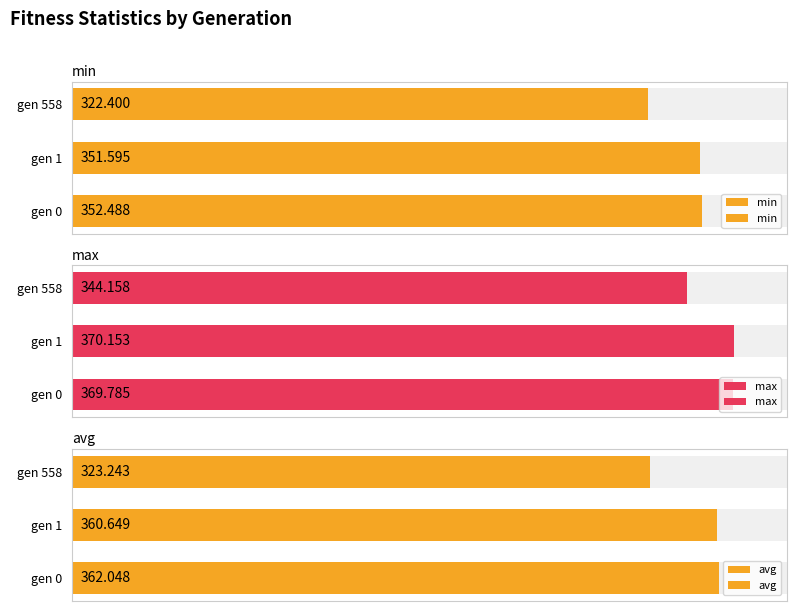

What is the greatest value displayed?

370.2